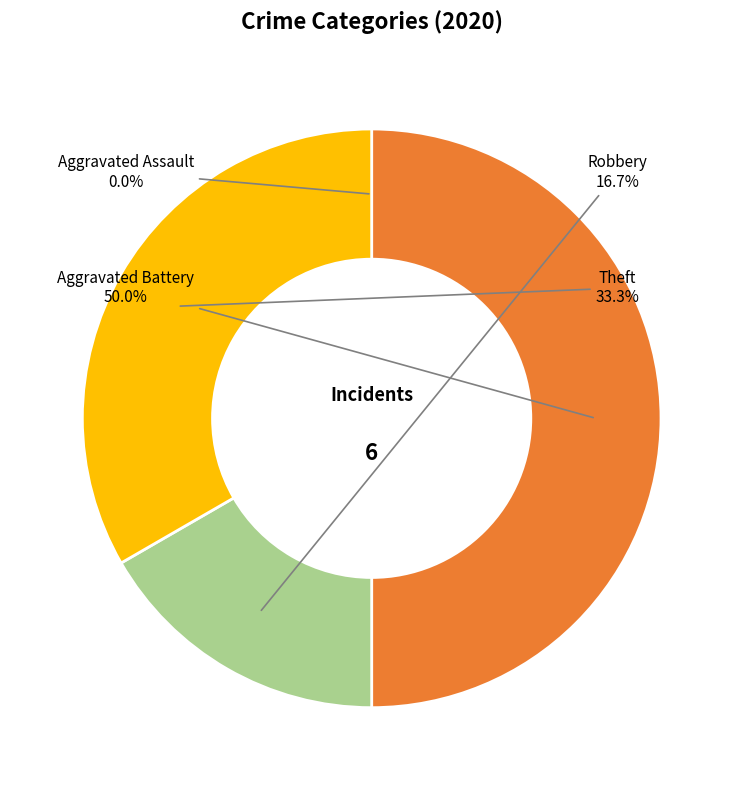

Which category has the biggest portion of the pie?

Aggravated Battery